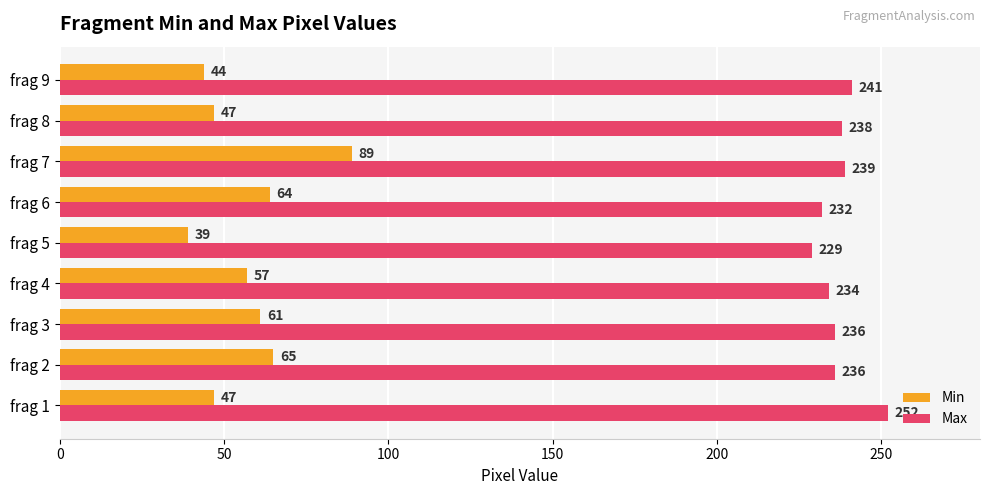

What are all the series names shown in the legend?

Min, Max